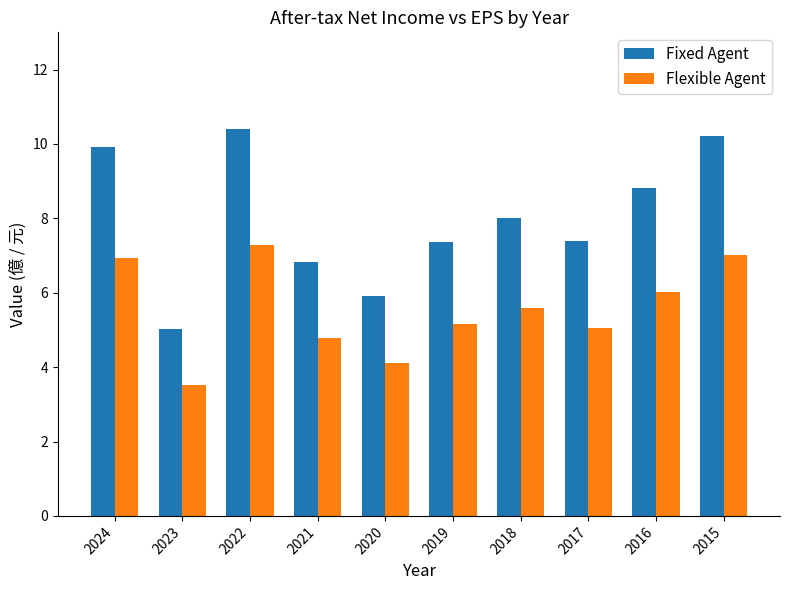

At which category is the sum across all series the highest?

2022